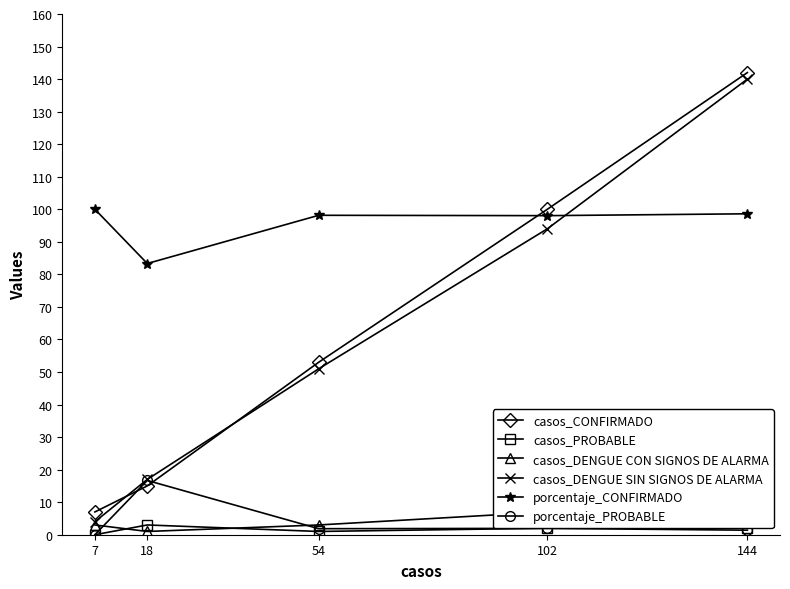

Read the porcentaje_CONFIRMADO value at 18.

83.3